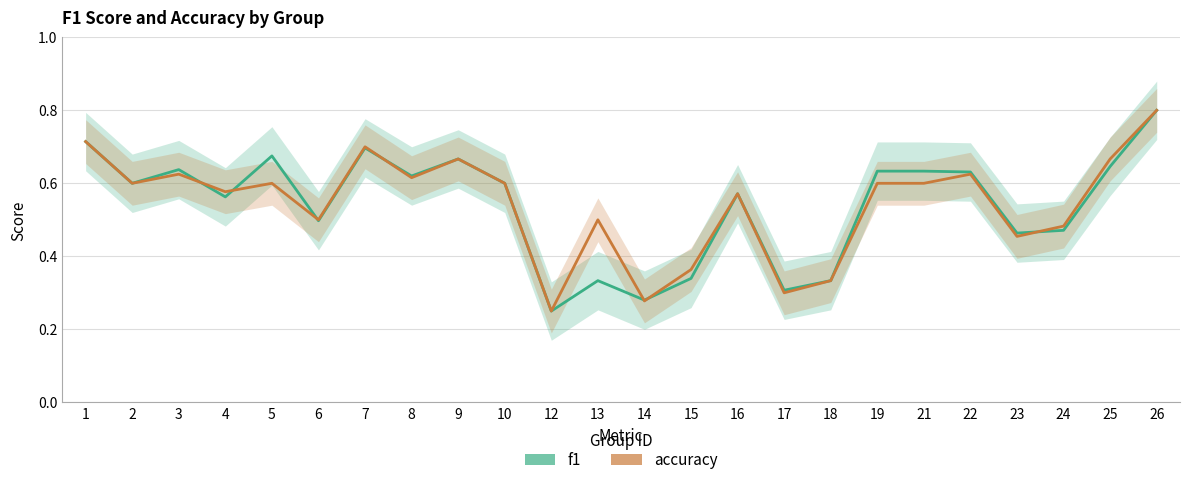

Reading left to right, extract all data points from this chart.

f1: 1=0.7	2=0.6	3=0.6	4=0.6	5=0.7	6=0.5	7=0.7	8=0.6	9=0.7	10=0.6	12=0.2	13=0.3	14=0.3	15=0.3	16=0.6	17=0.3	18=0.3	19=0.6	21=0.6	22=0.6	23=0.5	24=0.5	25=0.6	26=0.8
accuracy: 1=0.7	2=0.6	3=0.6	4=0.6	5=0.6	6=0.5	7=0.7	8=0.6	9=0.7	10=0.6	12=0.2	13=0.5	14=0.3	15=0.4	16=0.6	17=0.3	18=0.3	19=0.6	21=0.6	22=0.6	23=0.5	24=0.5	25=0.7	26=0.8